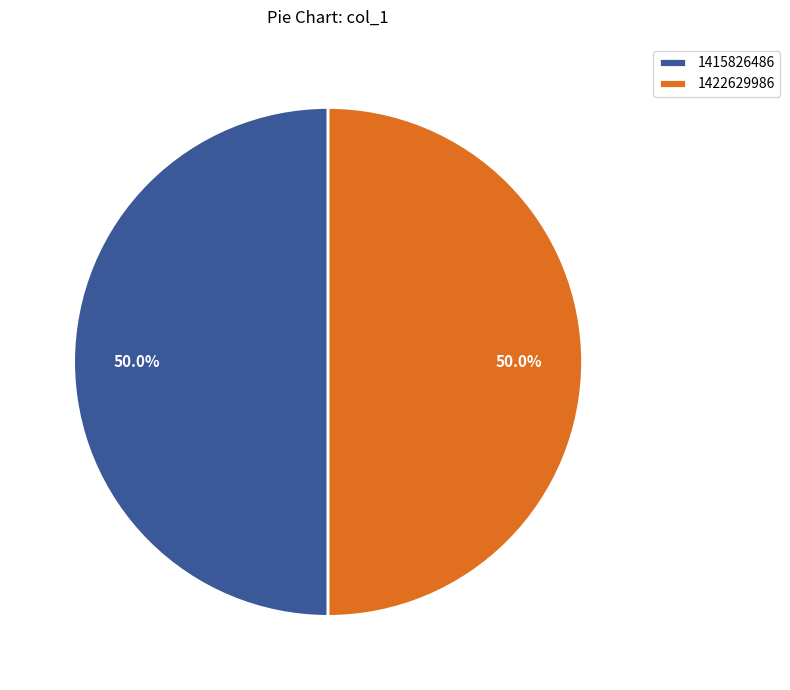

How much of the chart is everything except 1422629986?

50.0%